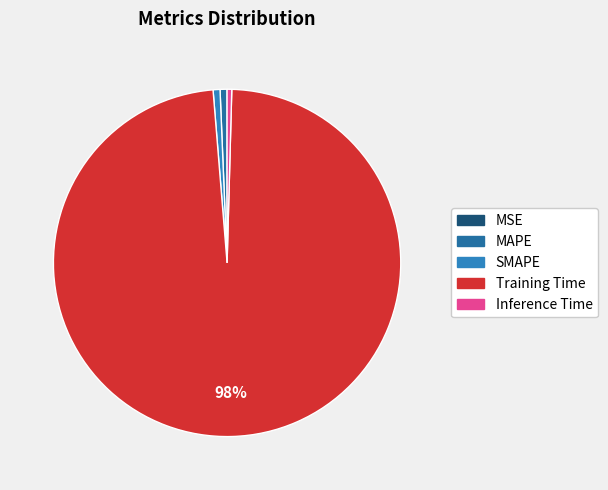

To the nearest percent, what is the average slice percentage?

20%